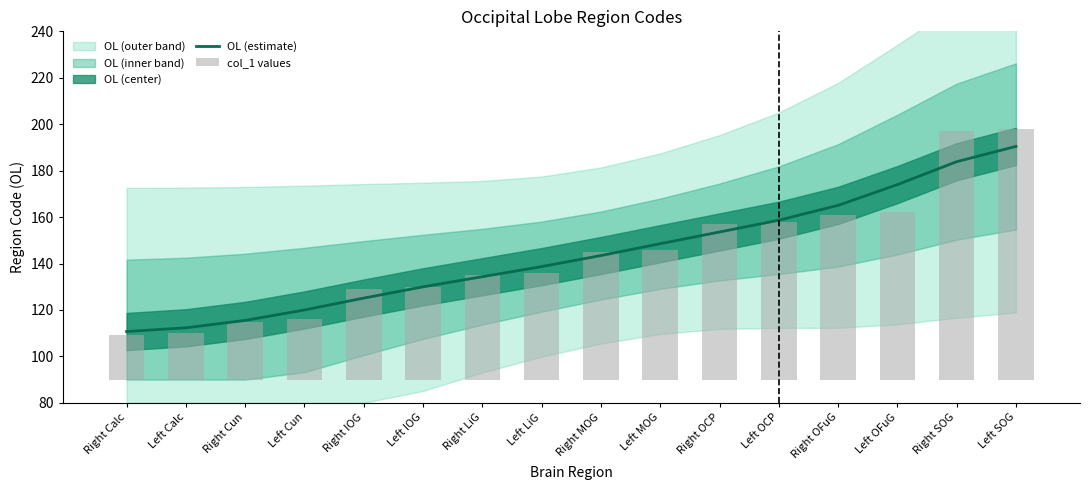

The OL (estimate) series shows 165.0 at Right OFuG. True or false?

True